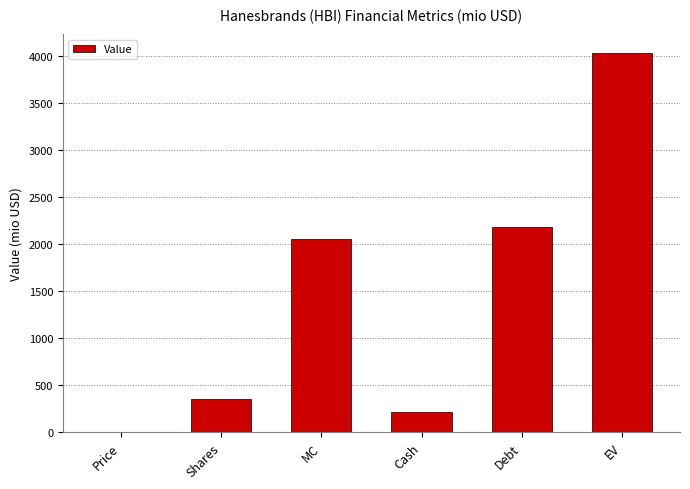

What is the maximum value shown in the chart?

4026.3